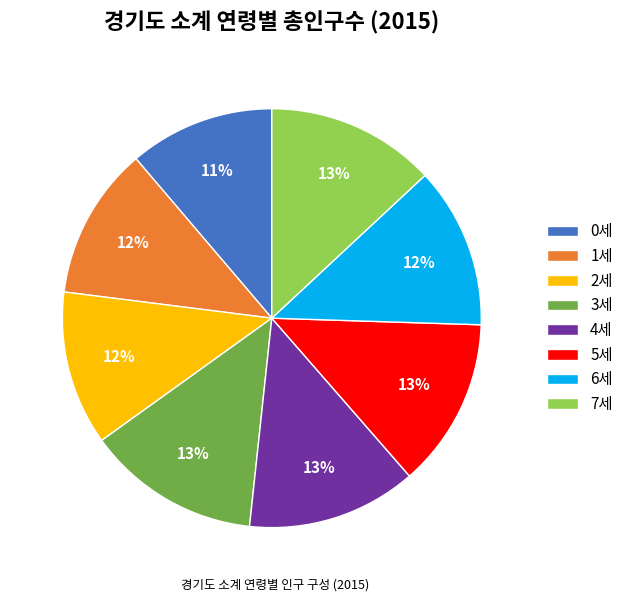

To the nearest percent, what portion does 5세 represent?

13%